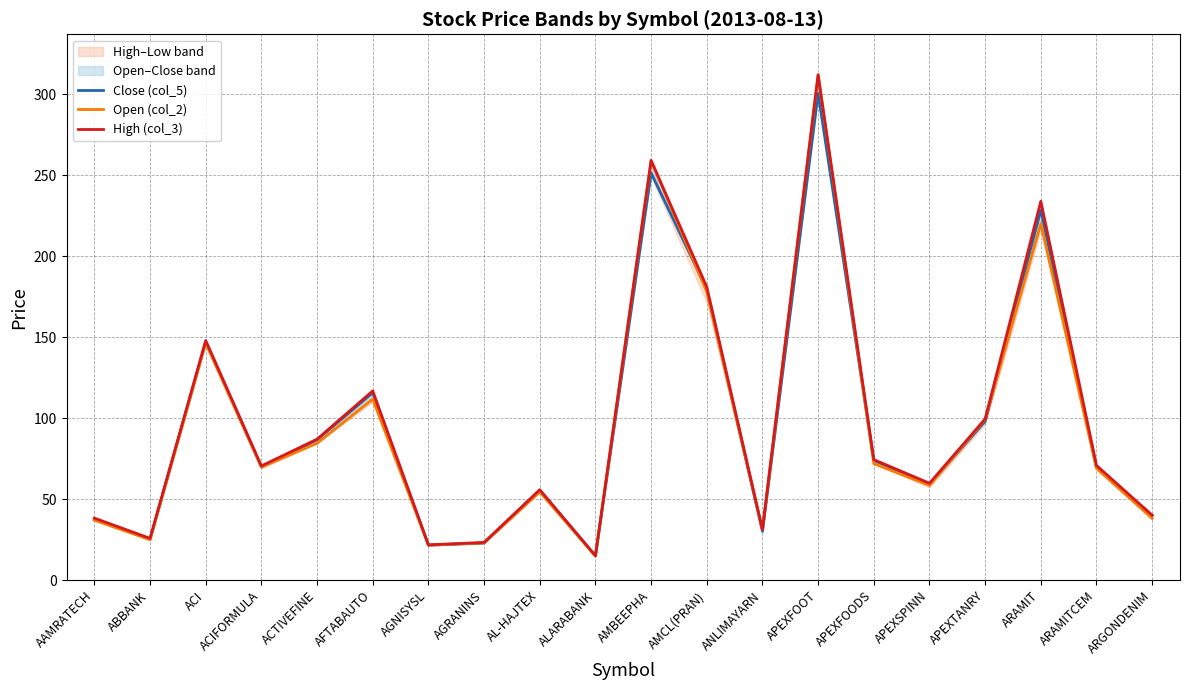

In Open (col_2), how many points are lower than both neighbors (excluding endpoints)?

6